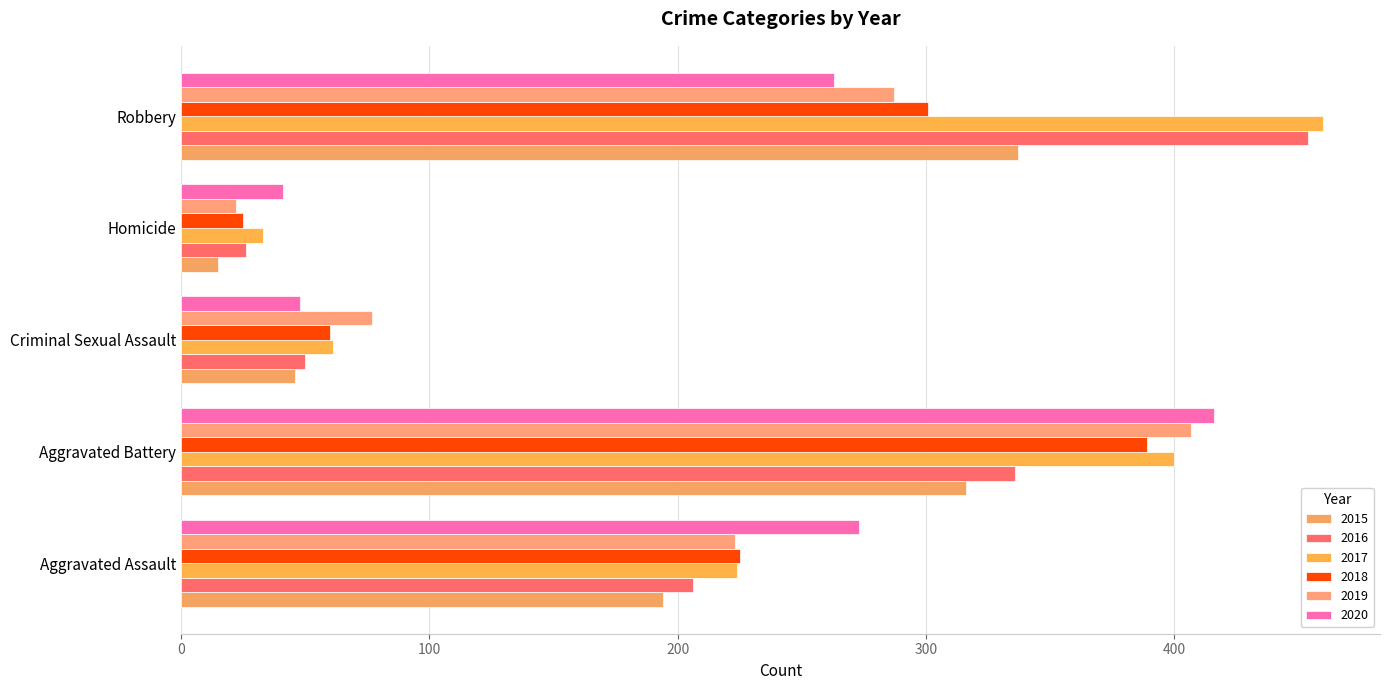

At which label does 2018 first exceed 225?

Aggravated Battery